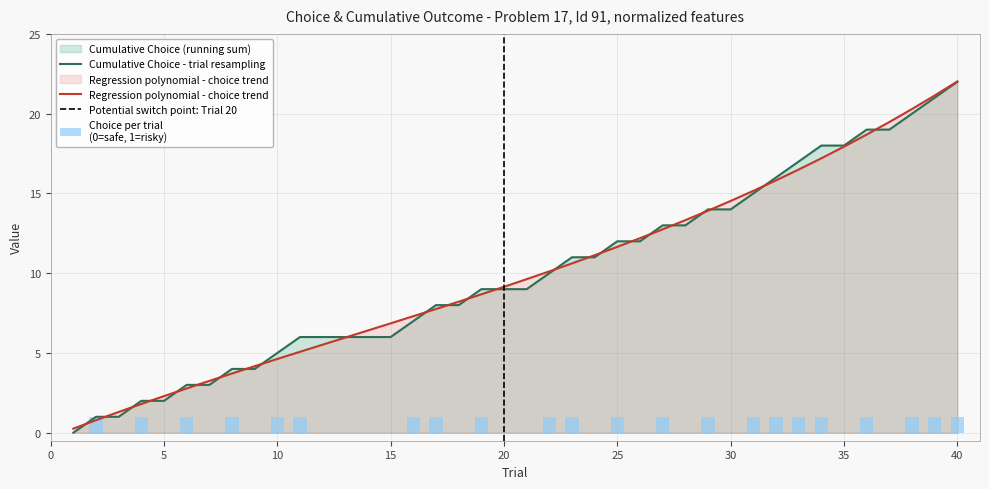

Count the values in the range 0 to 1.

40